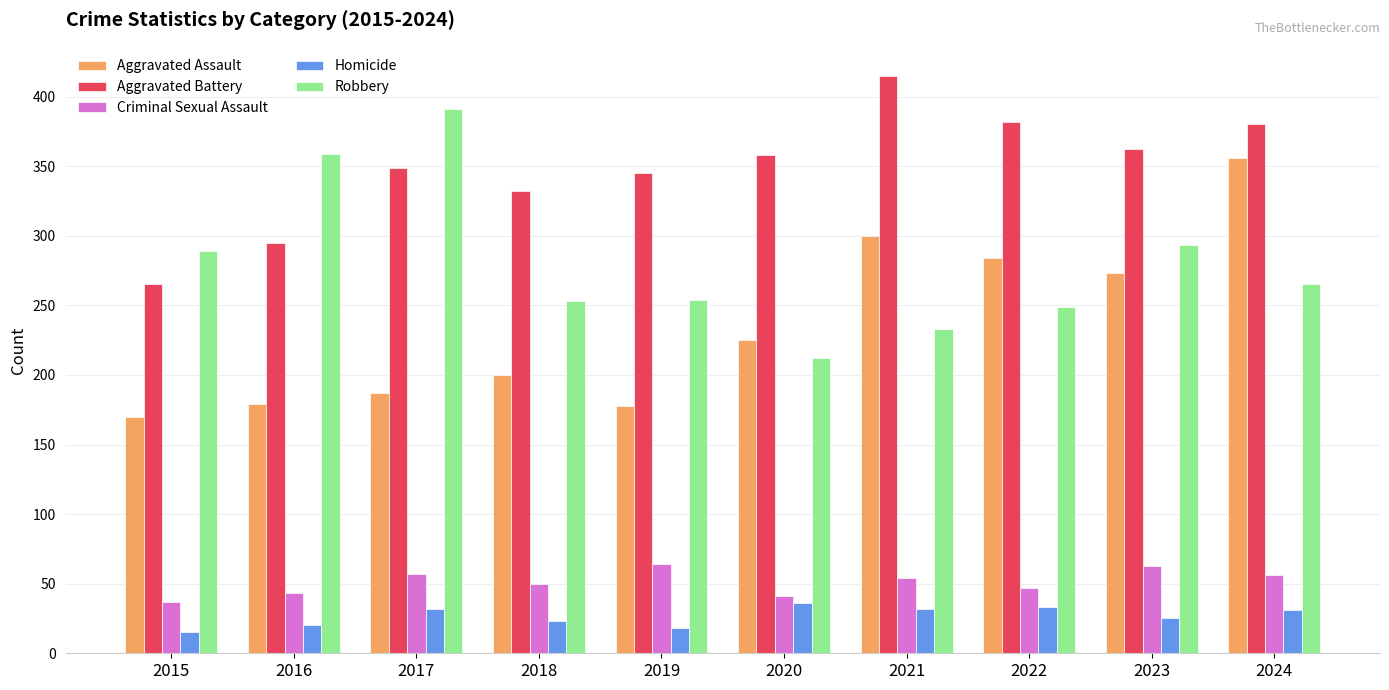

Does the chart contain stacked bars?

No